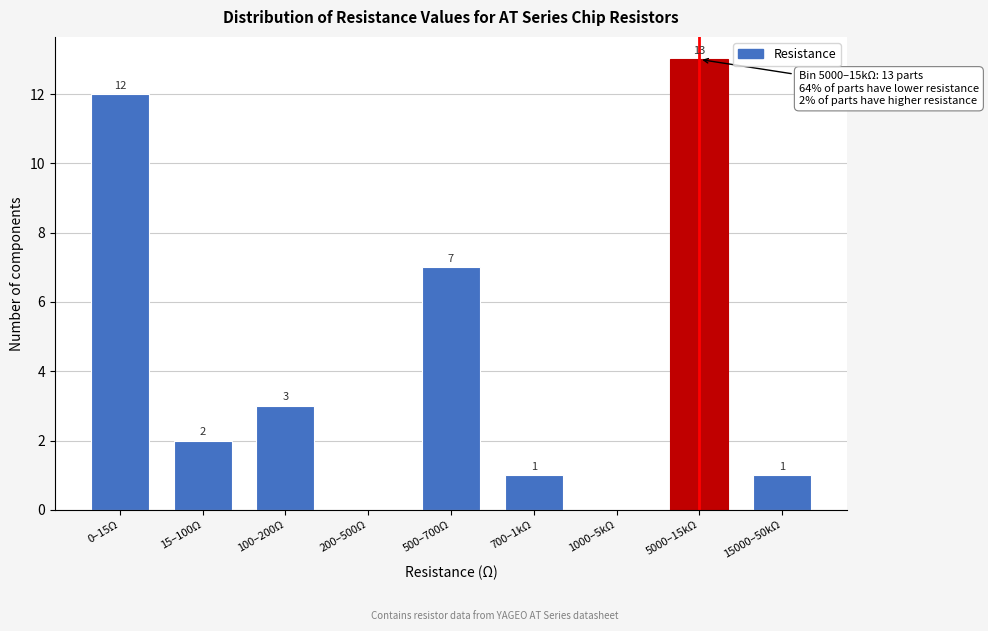

Reading right to left, what are all the values shown in this chart?

15000–50kΩ=1	5000–15kΩ=13	1000–5kΩ=0	700–1kΩ=1	500–700Ω=7	200–500Ω=0	100–200Ω=3	15–100Ω=2	0–15Ω=12